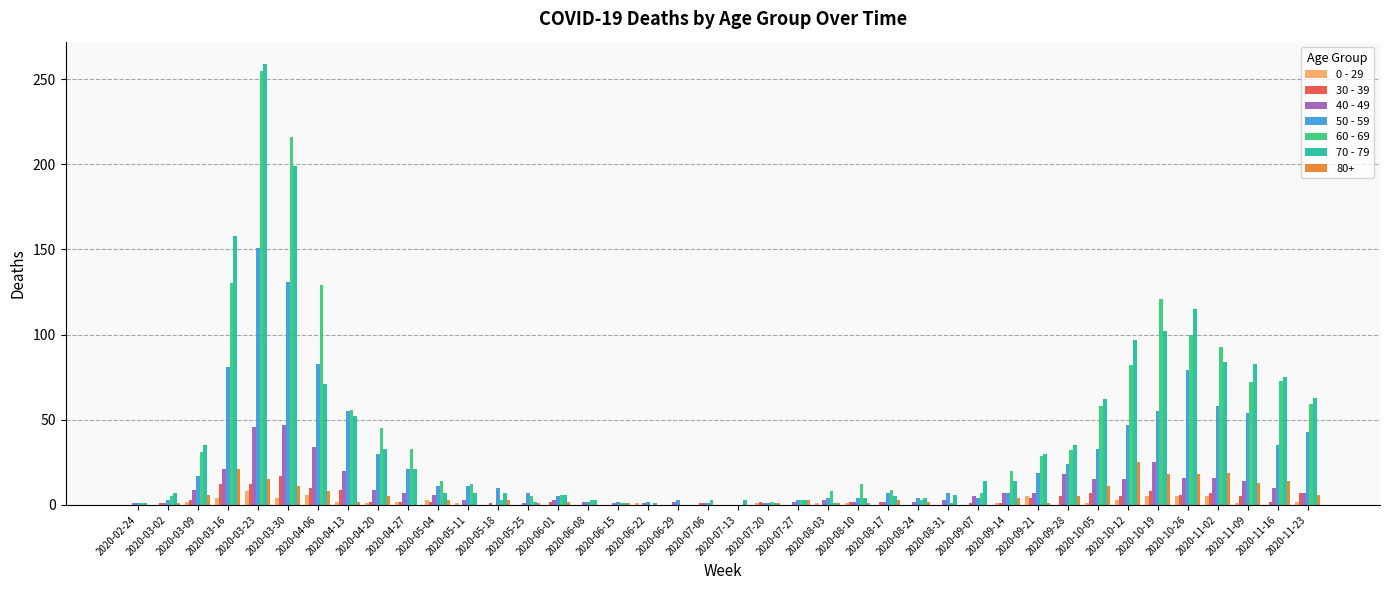

True or false: 50 - 59 has a value of 40 at 2020-09-28.

False